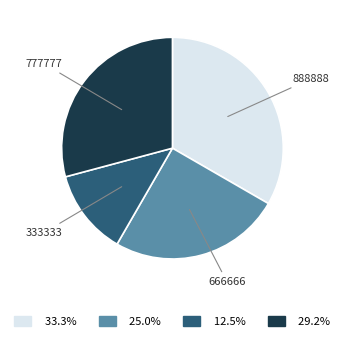

Is the sum of 777777 and 666666 greater than half?

Yes